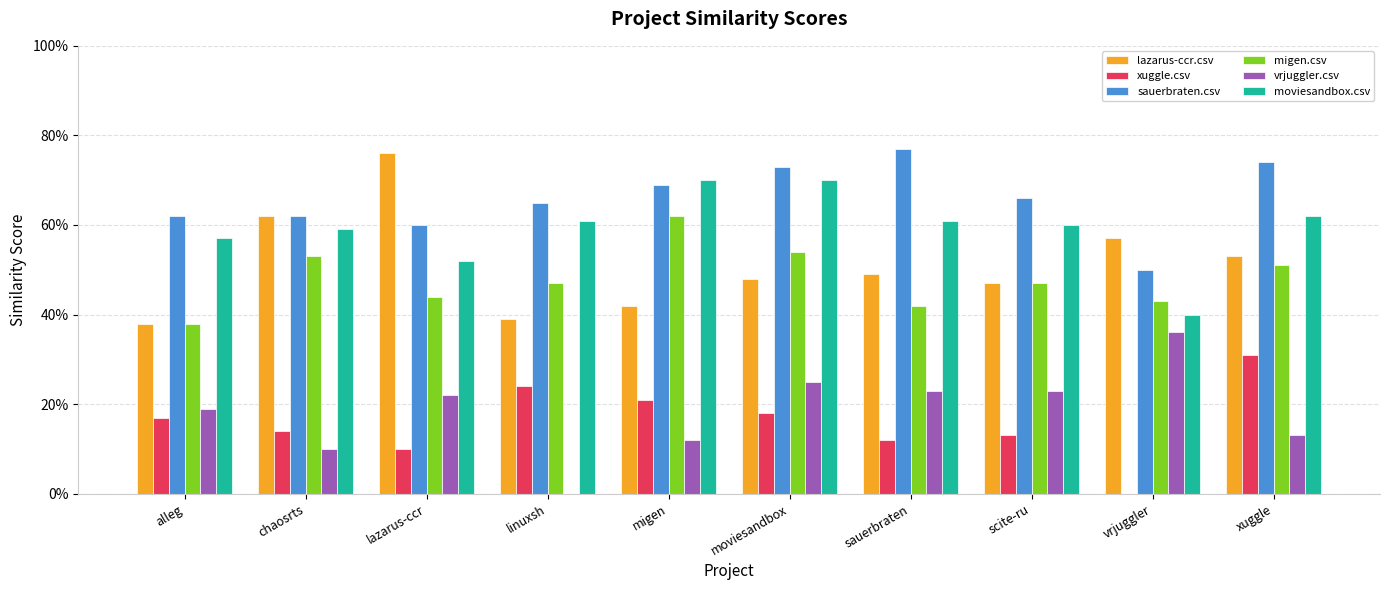

Read the moviesandbox.csv value at xuggle.

0.6